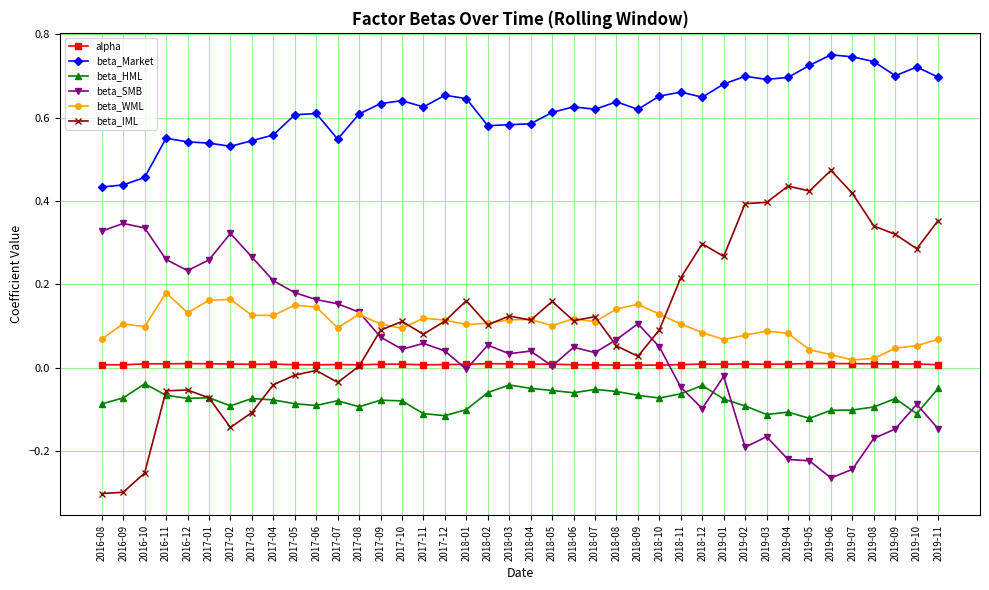

True or false: beta_HML and beta_WML intersect in this chart.

False